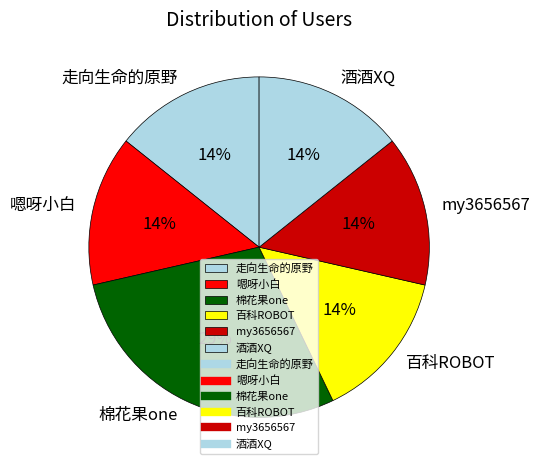

What is the largest slice in the pie chart?

棉花果one